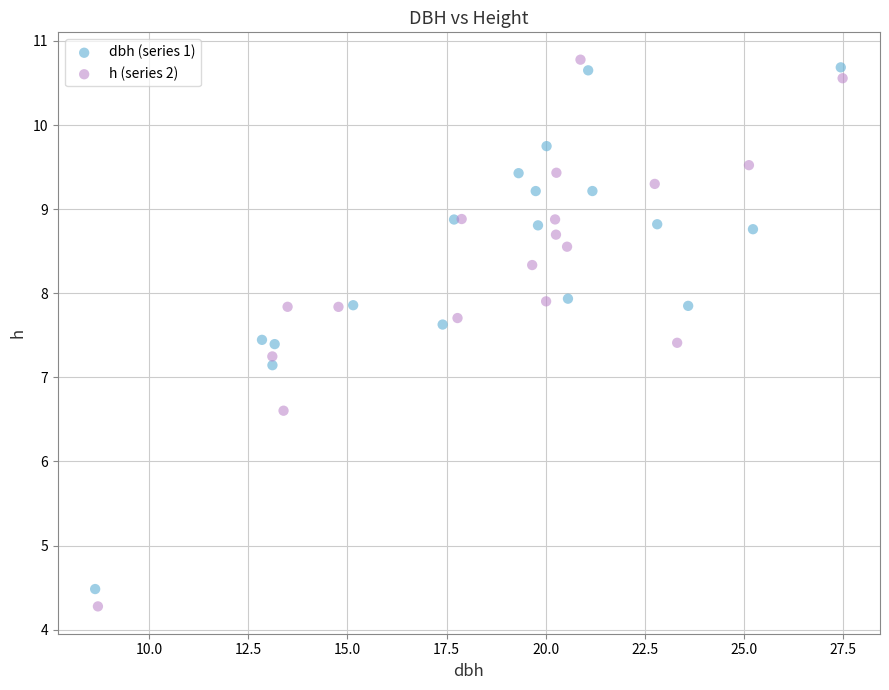

Which series has the largest Y range (max minus min)?

h (series 2)